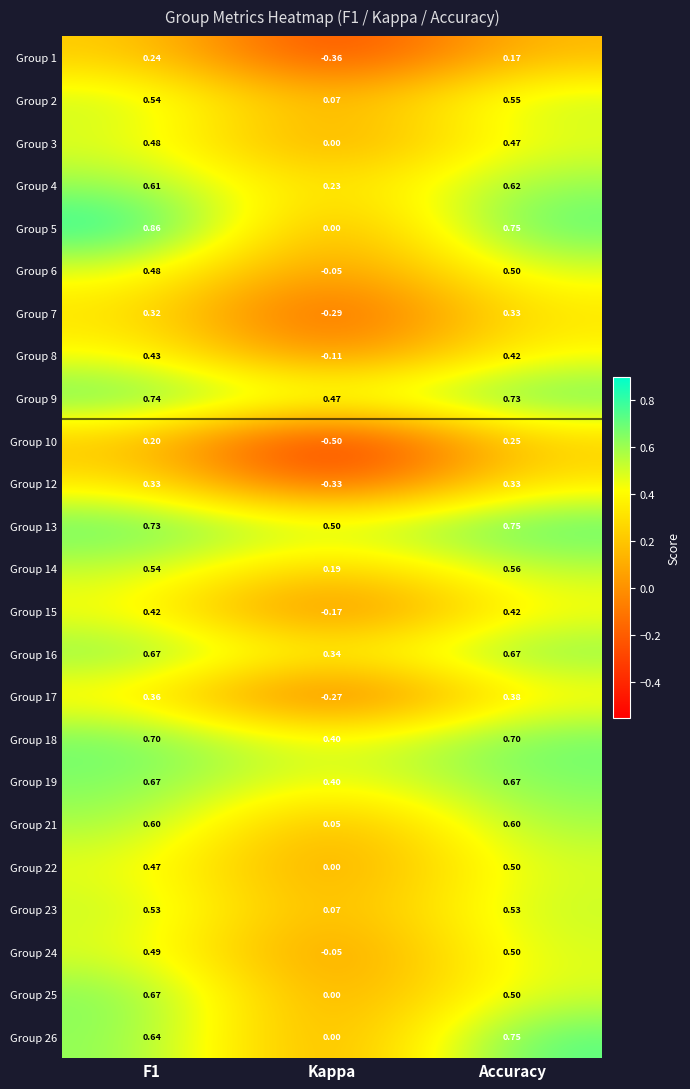

What is the difference between the highest and lowest values at Accuracy?

0.6